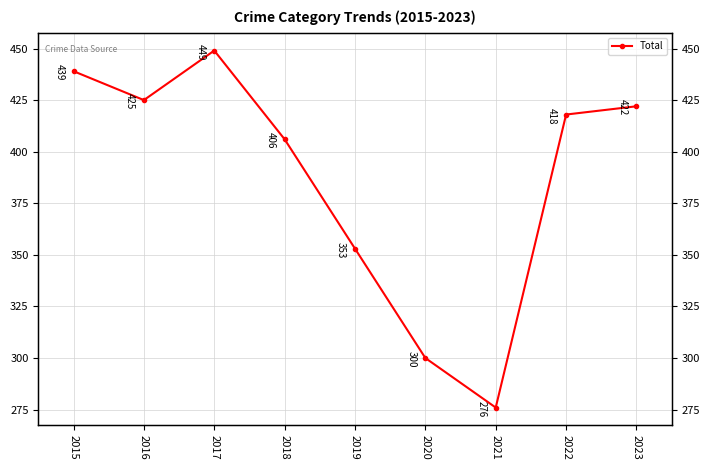

Where is the data nearest to the value 362?

2019